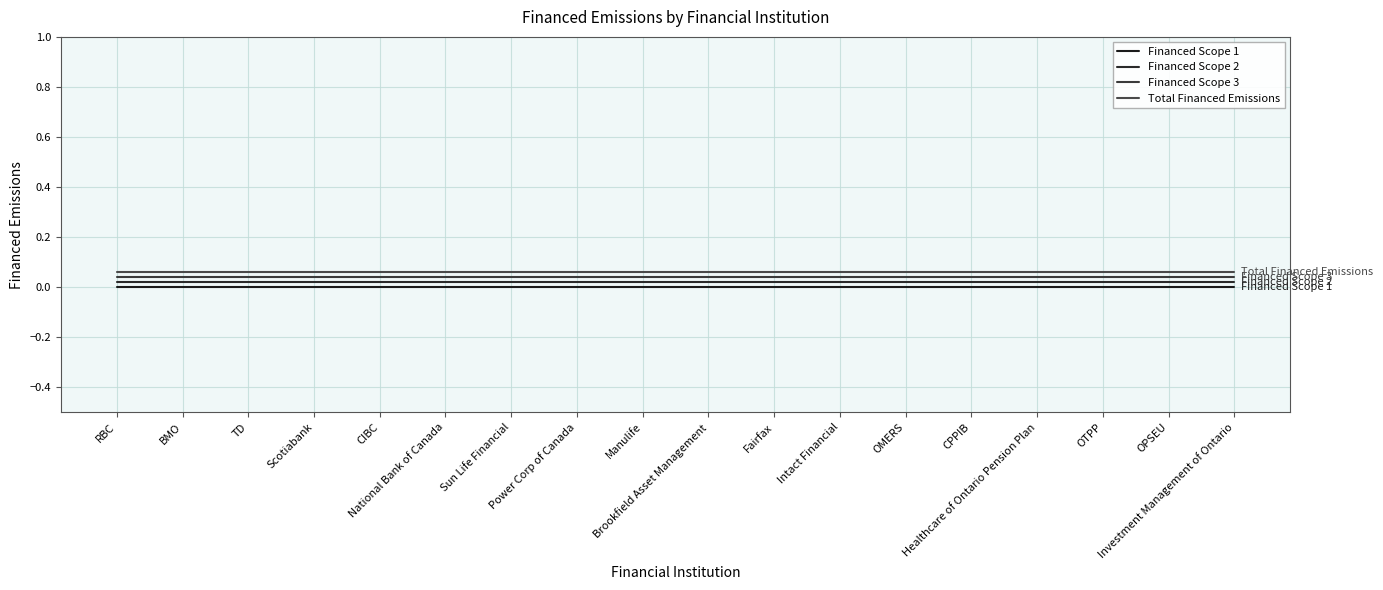

List the labels in order of Total Financed Emissions value, smallest first.

RBC, BMO, TD, Scotiabank, CIBC, National Bank of Canada, Sun Life Financial, Power Corp of Canada, Manulife, Brookfield Asset Management, Fairfax, Intact Financial, OMERS, CPPIB, Healthcare of Ontario Pension Plan, OTPP, OPSEU, Investment Management of Ontario